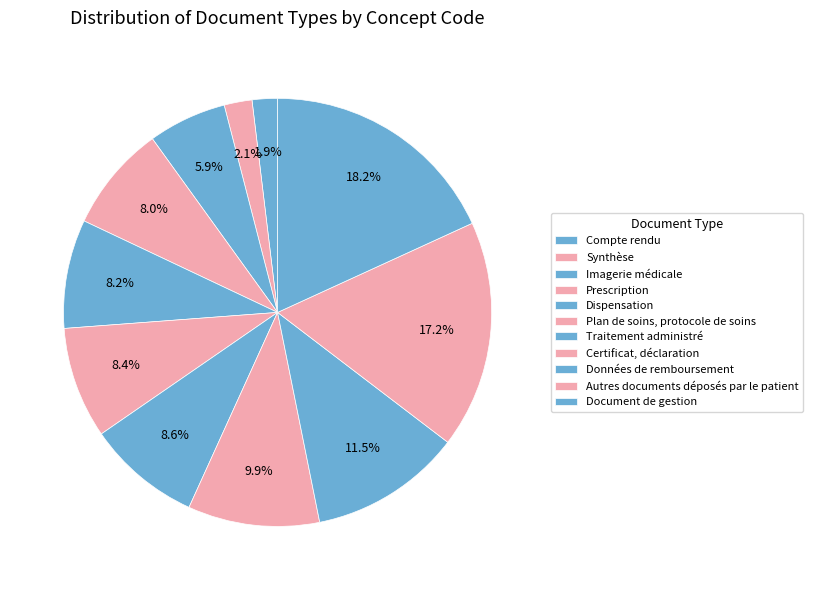

Count the number of slices in the pie.

11